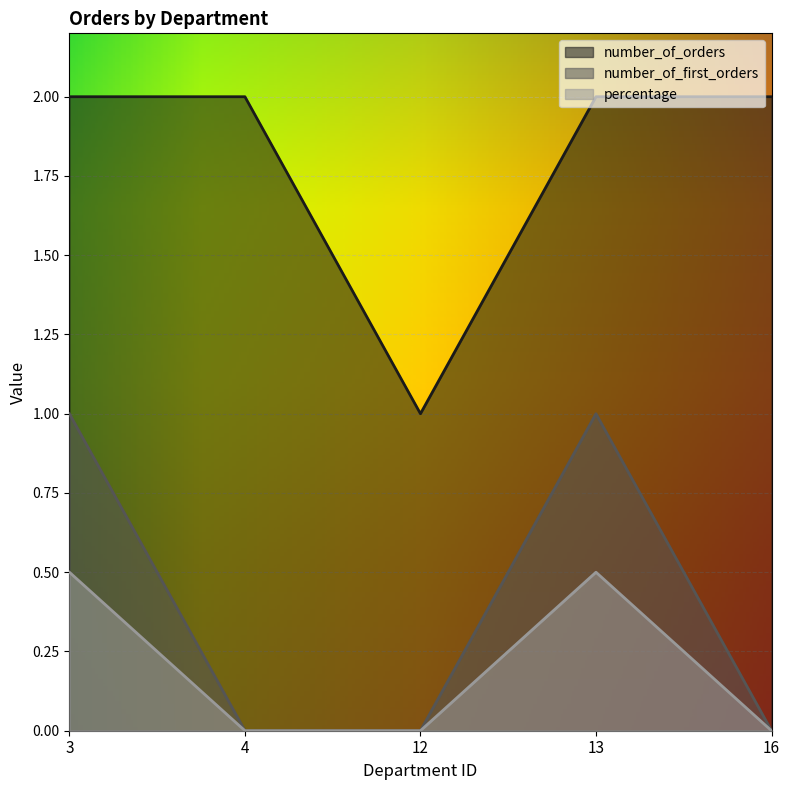

What are all the series names shown in the legend?

number_of_orders, number_of_first_orders, percentage